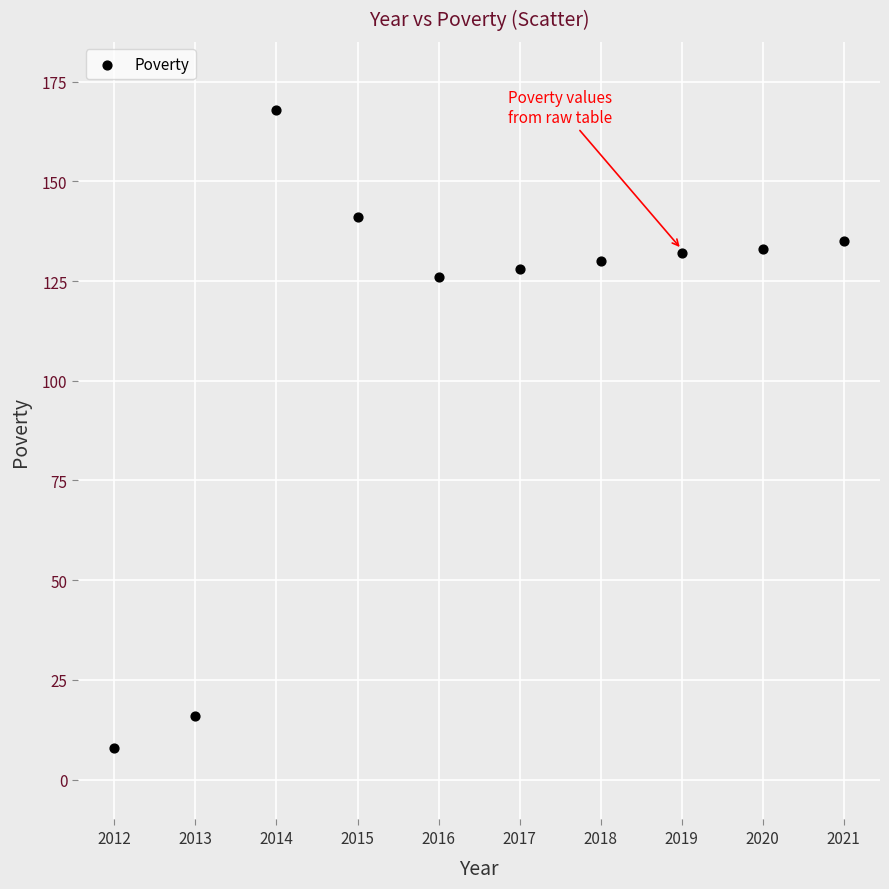

What is the range of Y values (max minus min)?

160